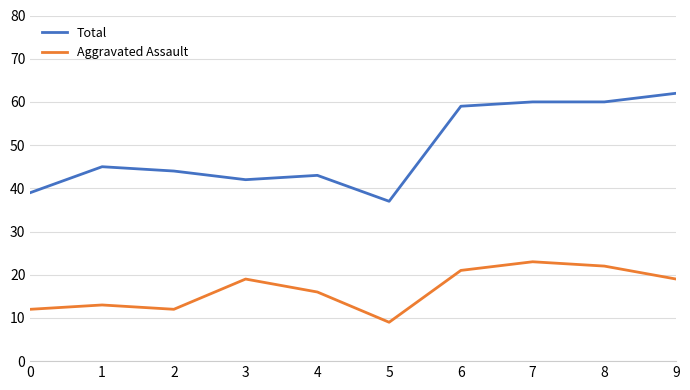

True or false: Total and Aggravated Assault intersect in this chart.

False